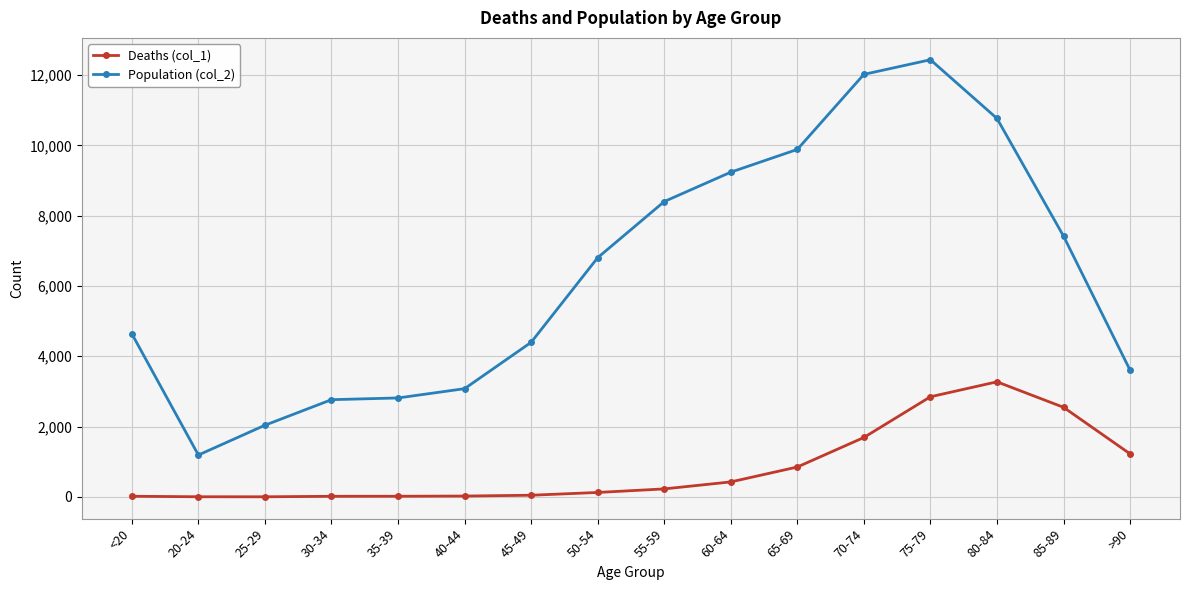

What is the label of the 10th point from the right?

45-49